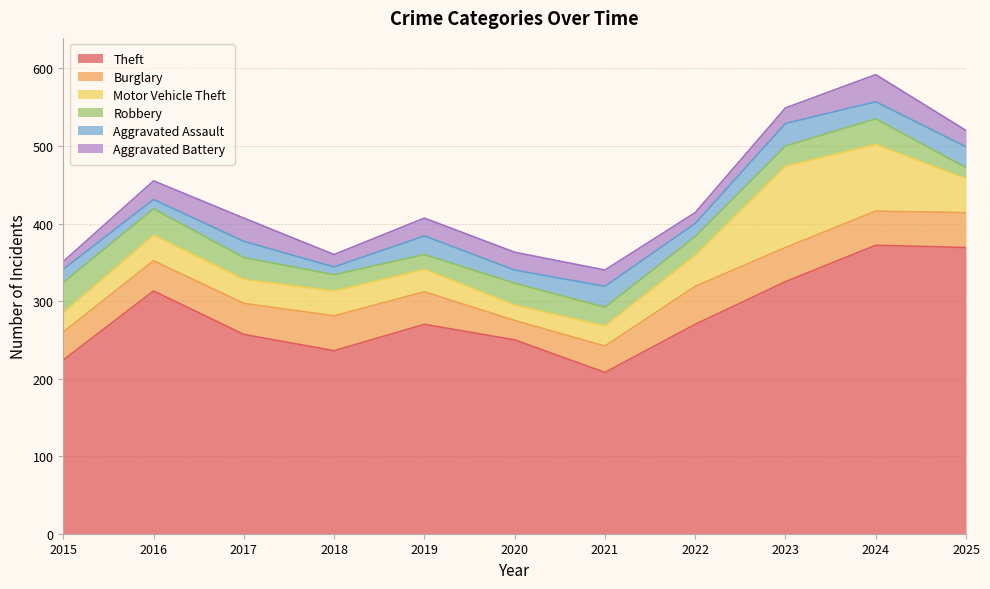

How many lines are shown in the chart?

6